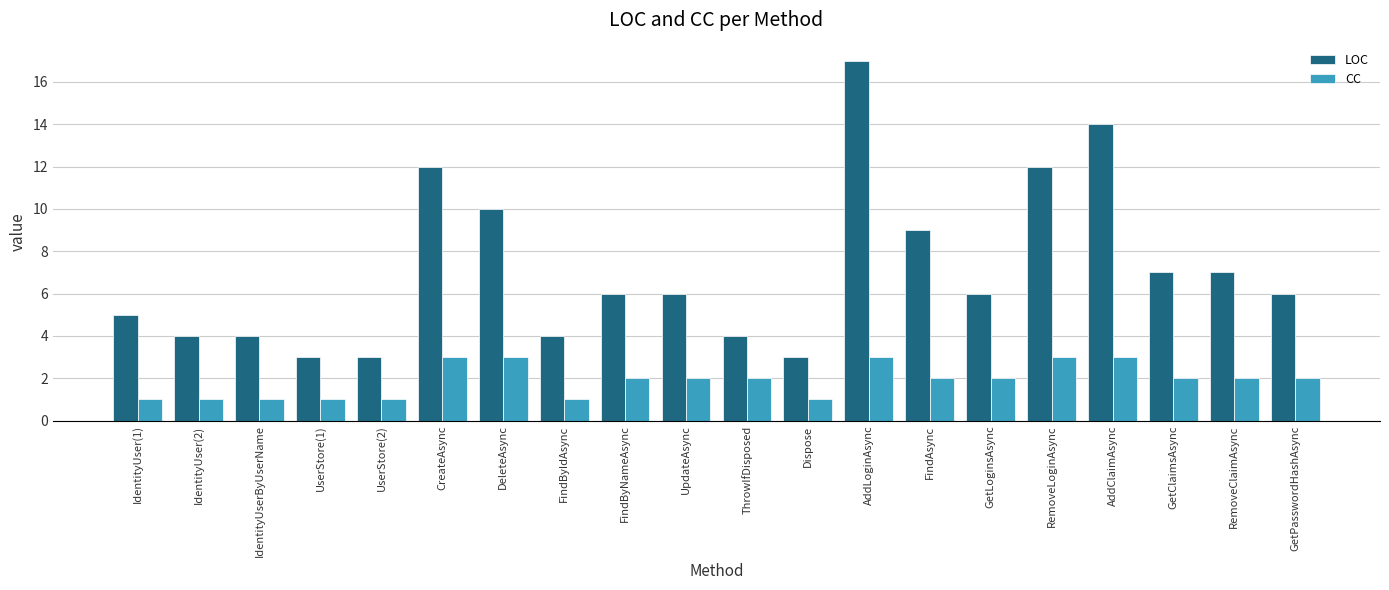

At IdentityUser(2), list the series in order from smallest to largest.

CC, LOC